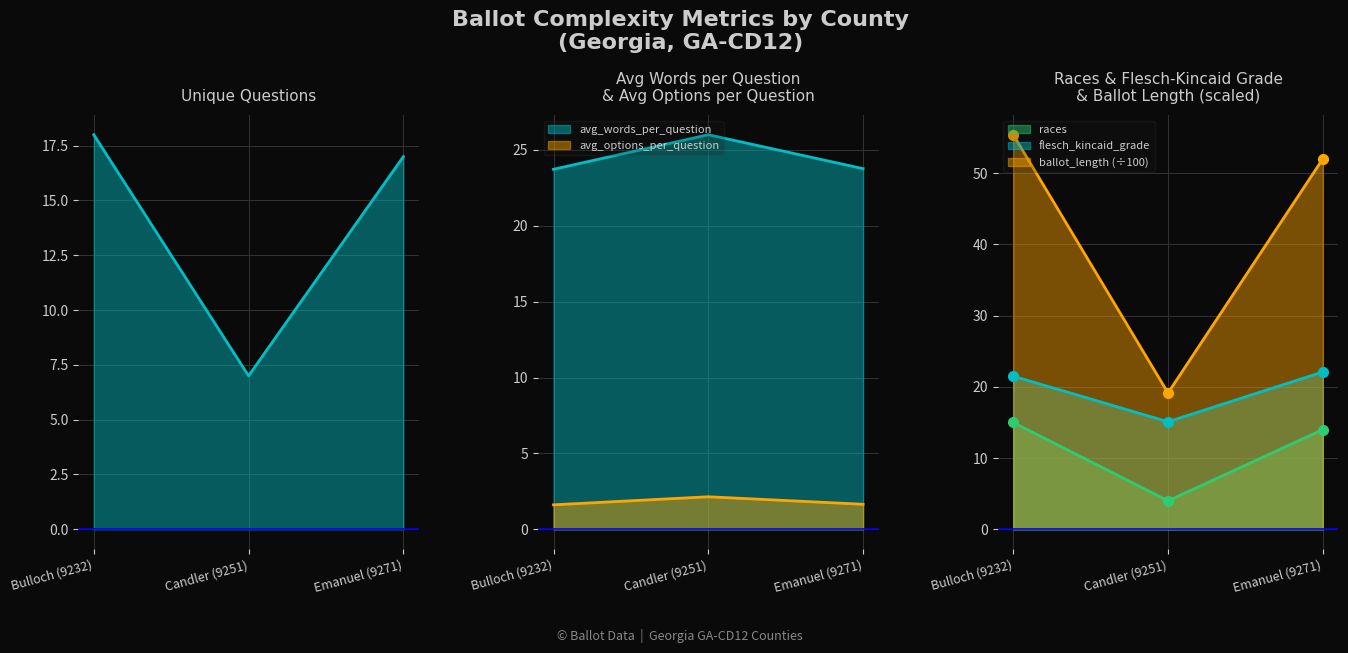

Between Bulloch (9232) and Candler (9251), which series saw the biggest shift?

ballot_length